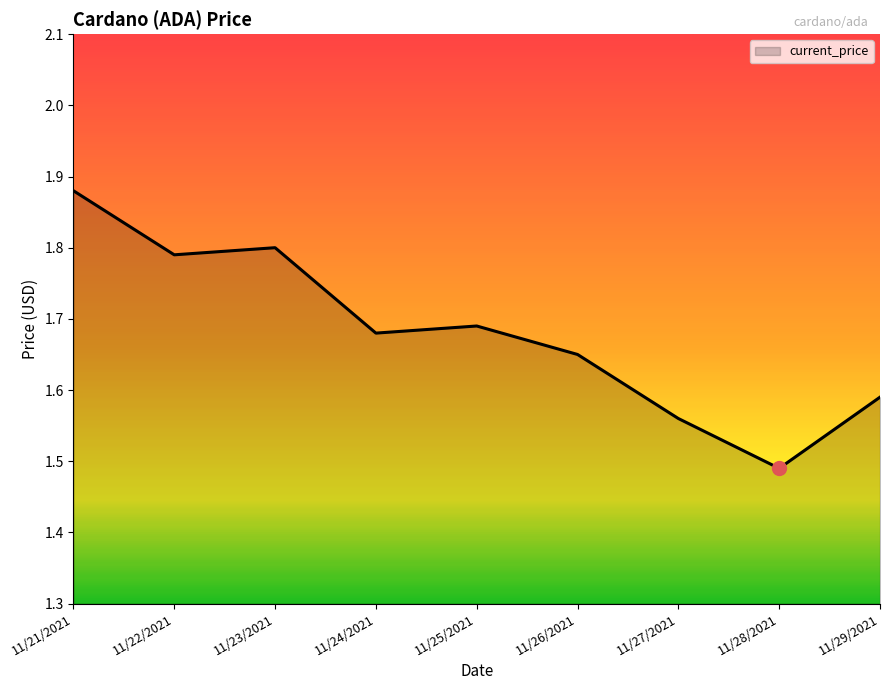

What is the sum of all values?

15.1